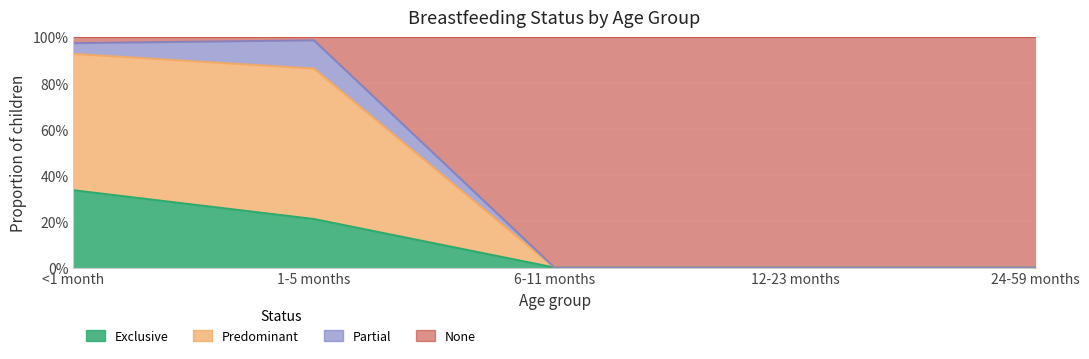

What is the difference between the second highest and second lowest values in the Exclusive series?

0.2